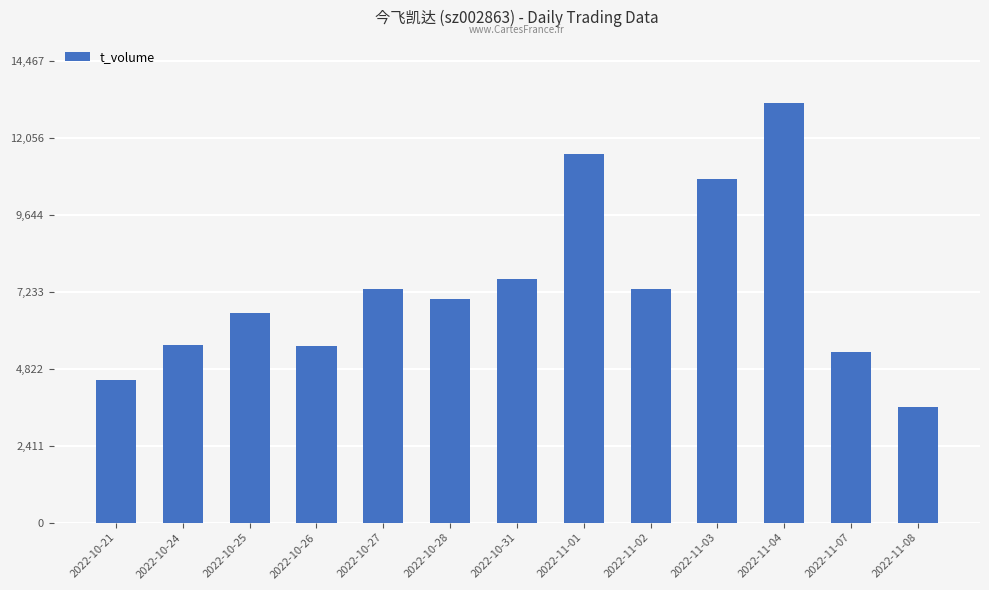

What is the average value?

7374